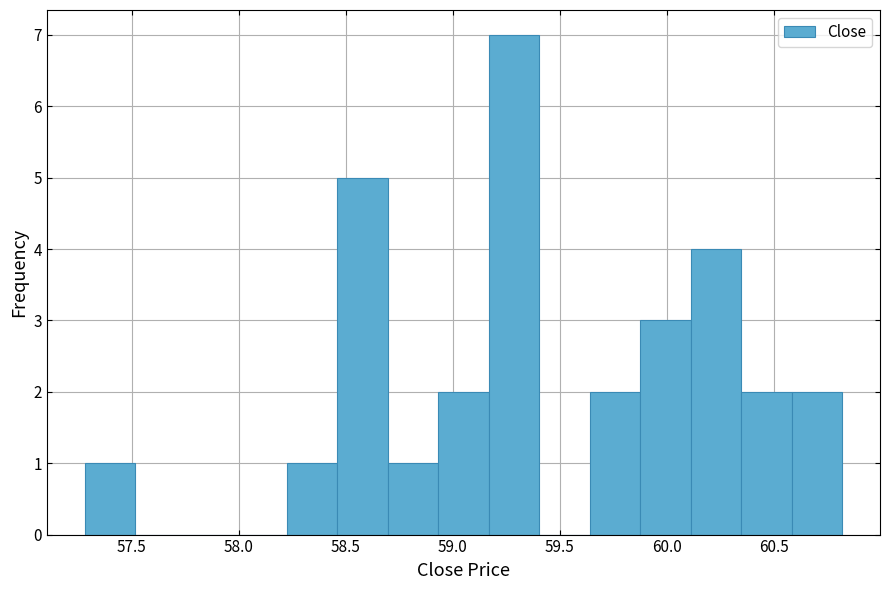

How tall is the bar that spans 58.95 to 59.15 on the x-axis? Neither the bar edges nor the heights are printed on the chart, so give them approximately, as read against the axes.

2